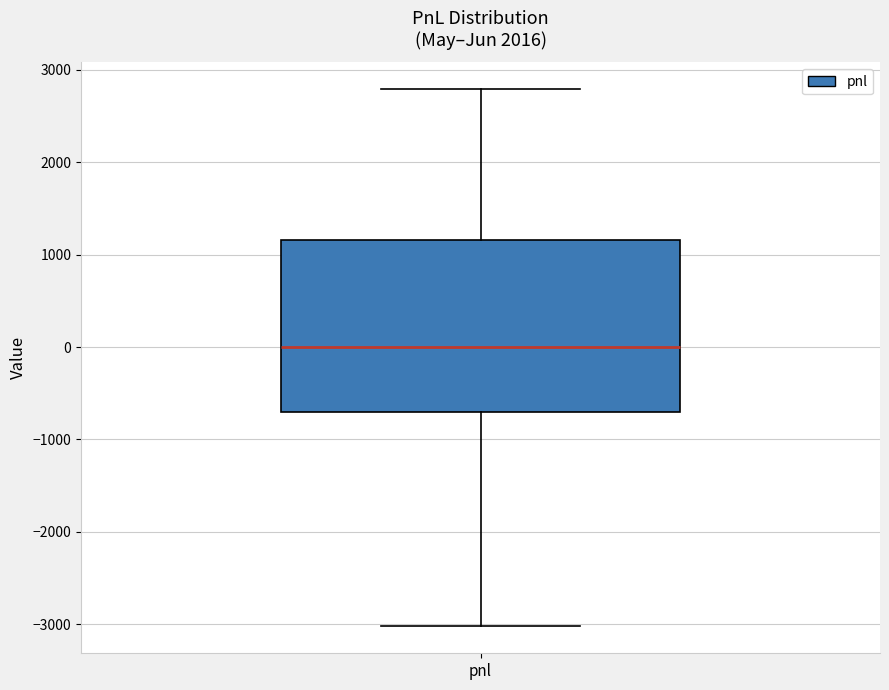

Transcribe this box plot: give where the median line is, the range the box spans, and where the two whiskers end, as read against the y-axis. The values are not printed on the chart, so give them approximately, as read against the axis.

median 0, box -700 to 1200, whiskers -3000 to 2800